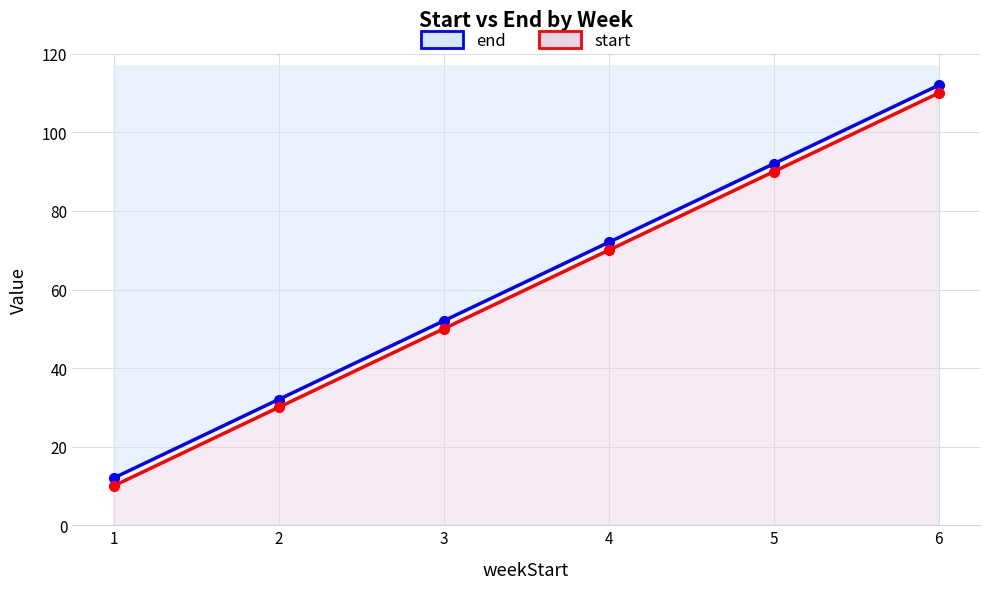

What is the maximum value shown in the chart?

112